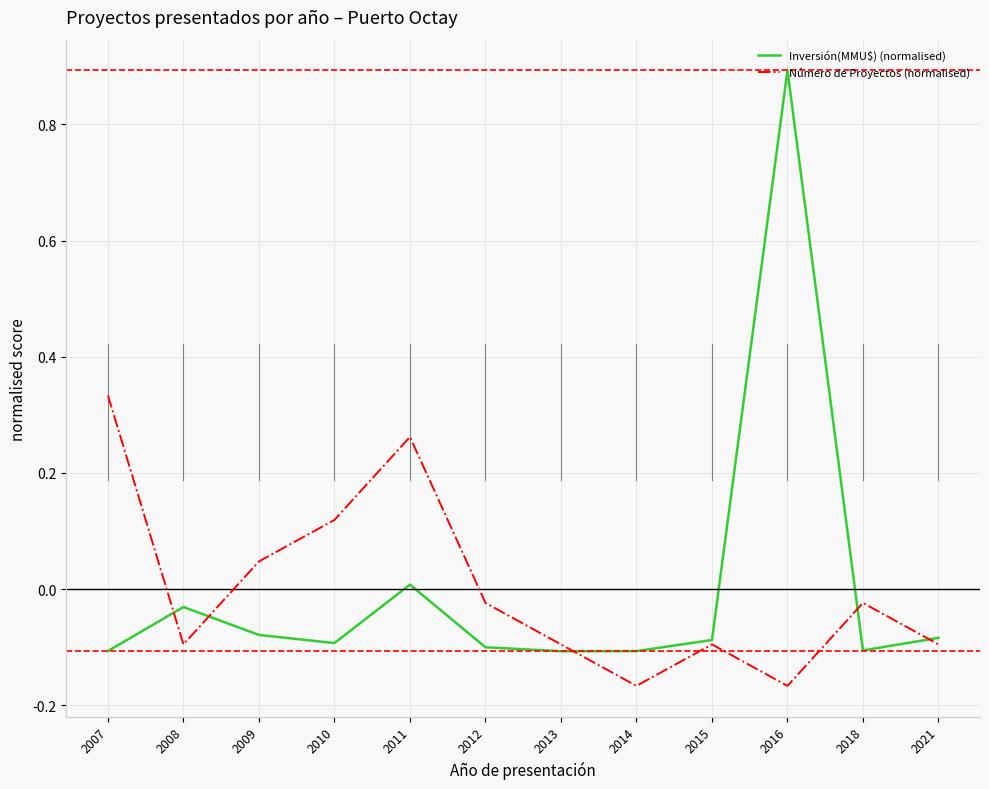

How many values in the Número de Proyectos (normalised) series are below 0?

8